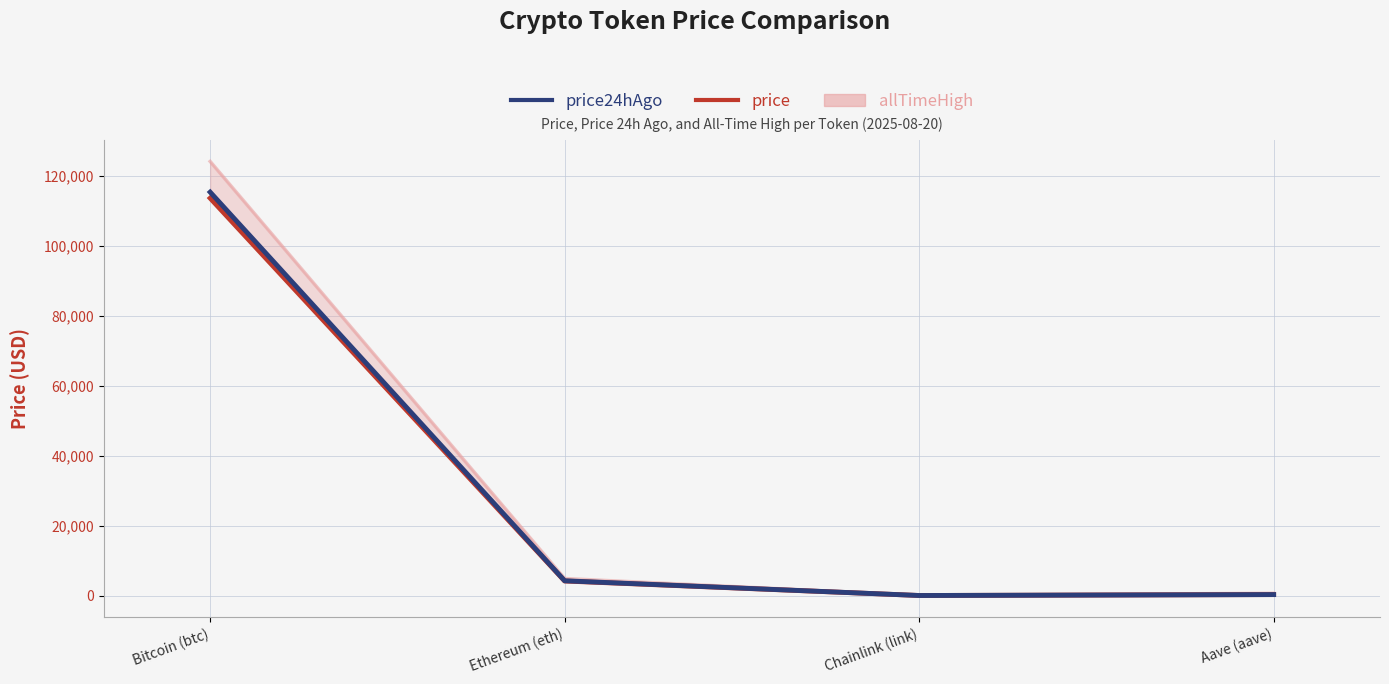

The value of price24hAgo at Aave (aave) is 283.9. True or false?

True